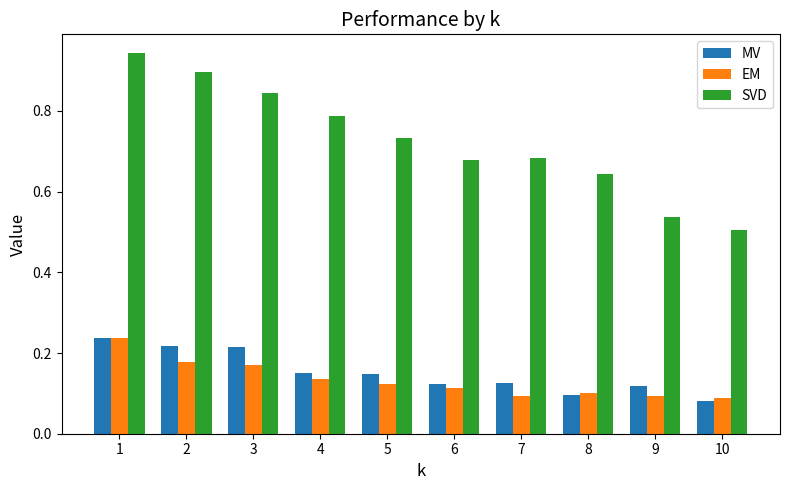

Is it true that SVD equals 0.5 at 9?

True